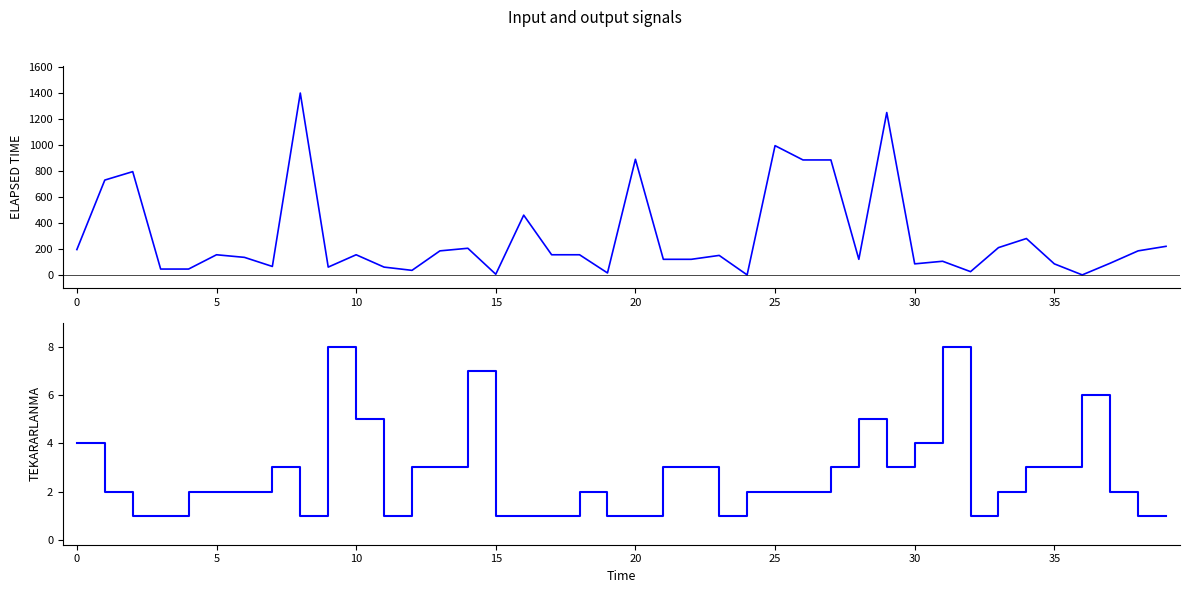

Is the value of Elapsed_time at 25 greater than the value of Tekararlanma at 15?

Yes